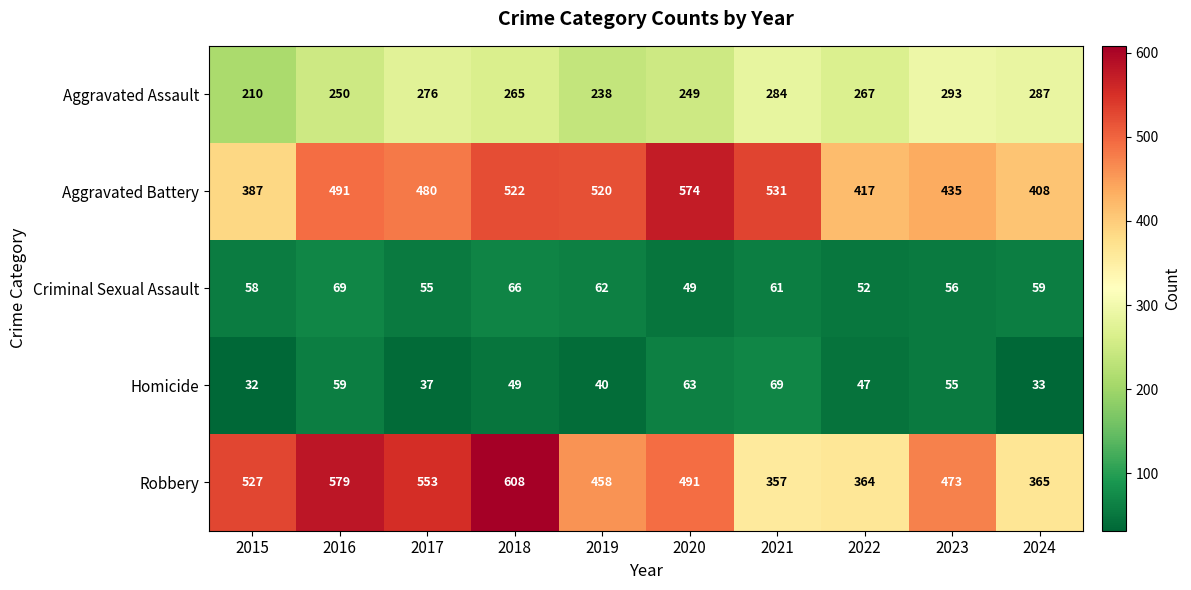

List the labels in order of Homicide value, smallest first.

2015, 2024, 2017, 2019, 2022, 2018, 2023, 2016, 2020, 2021